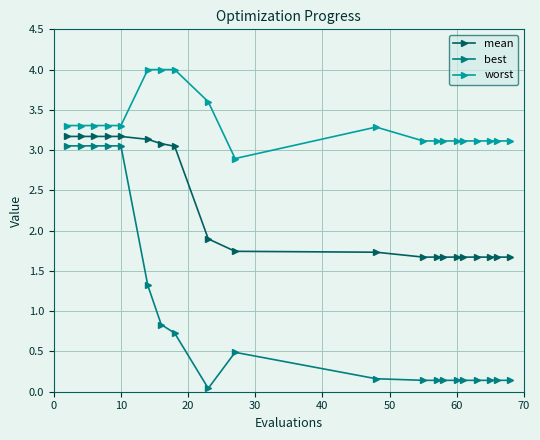

Rank the series by their average value, from lowest to highest.

best, mean, worst